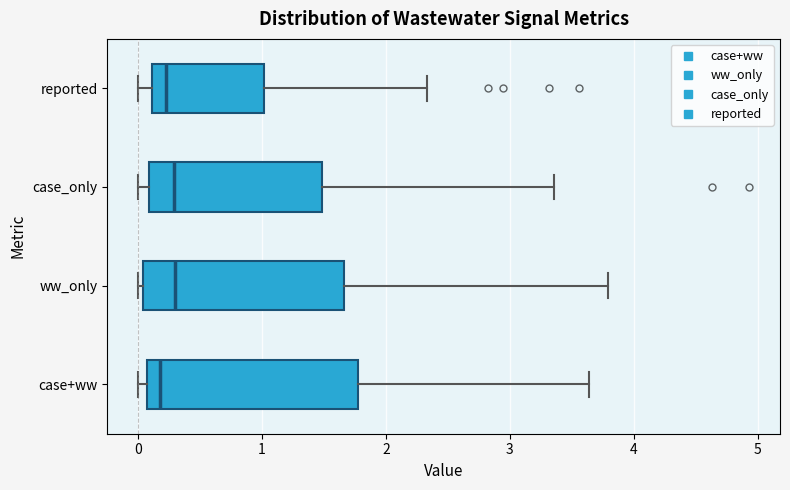

Where does the median line of the box for ww_only sit on the x-axis? The values are not printed on the chart, so give them approximately, as read against the axis.

0.3